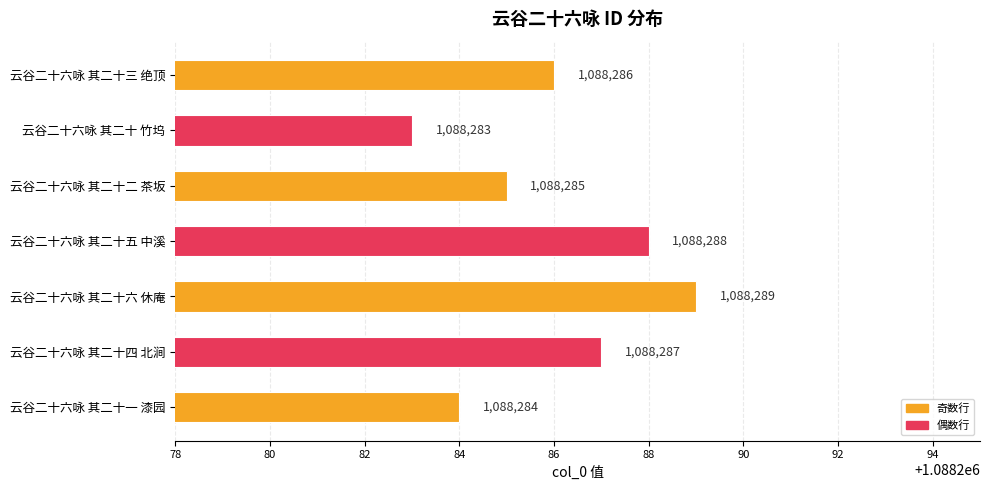

At which category does the chart reach its minimum across all series?

云谷二十六咏 其二十 竹坞